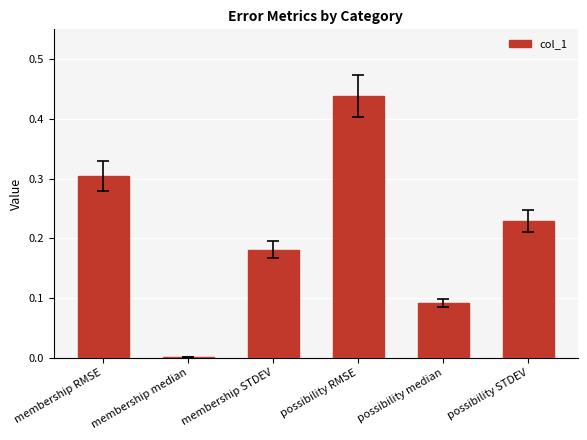

What is the sum of the values at membership RMSE and membership STDEV?

0.5